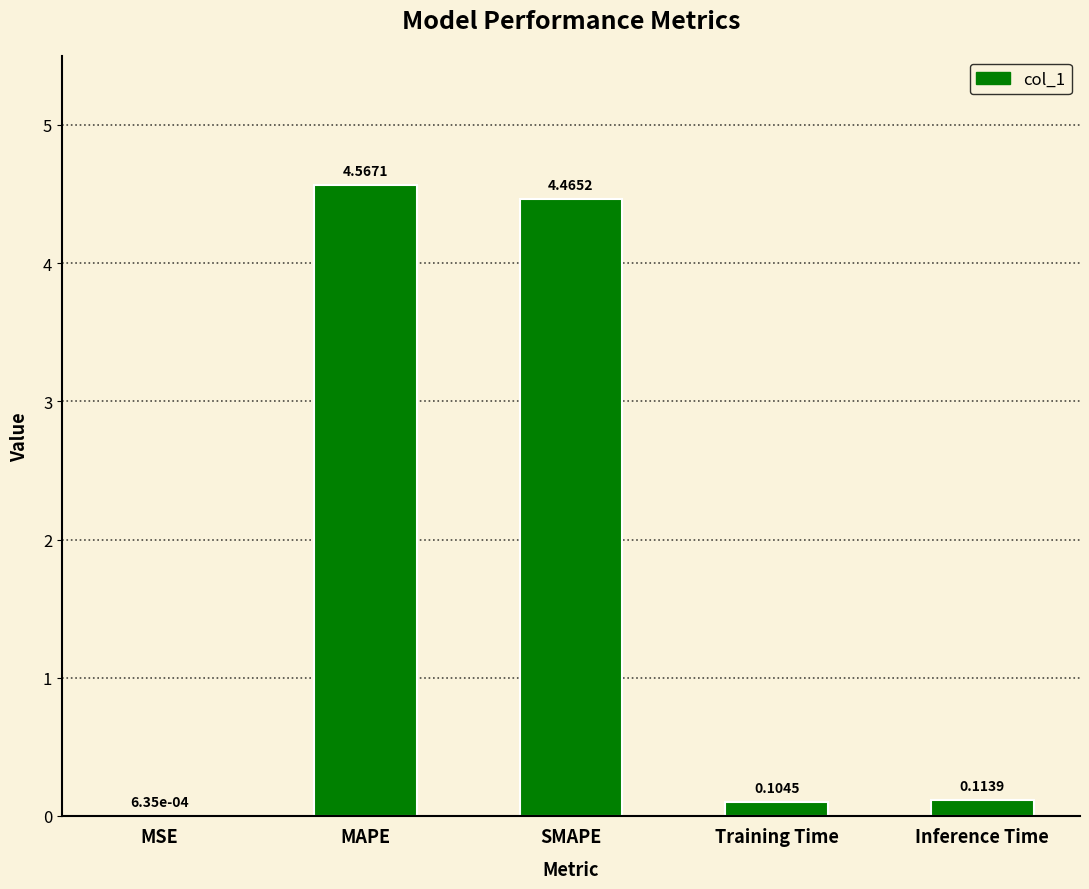

At which category does the chart reach its peak across all series?

MAPE